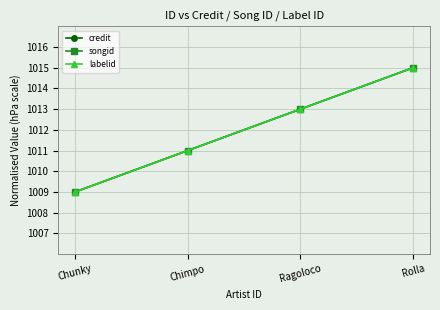

True or false: labelid and credit cross at least once.

False